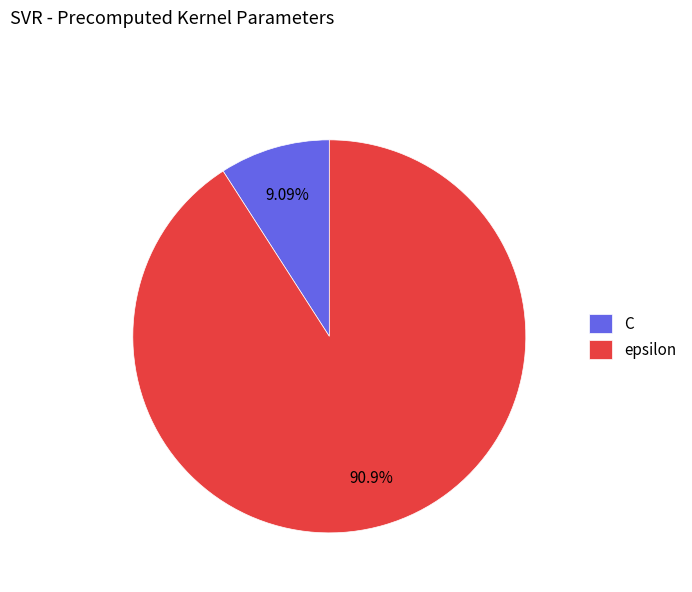

What percentage is the epsilon slice, to the nearest percent?

91%